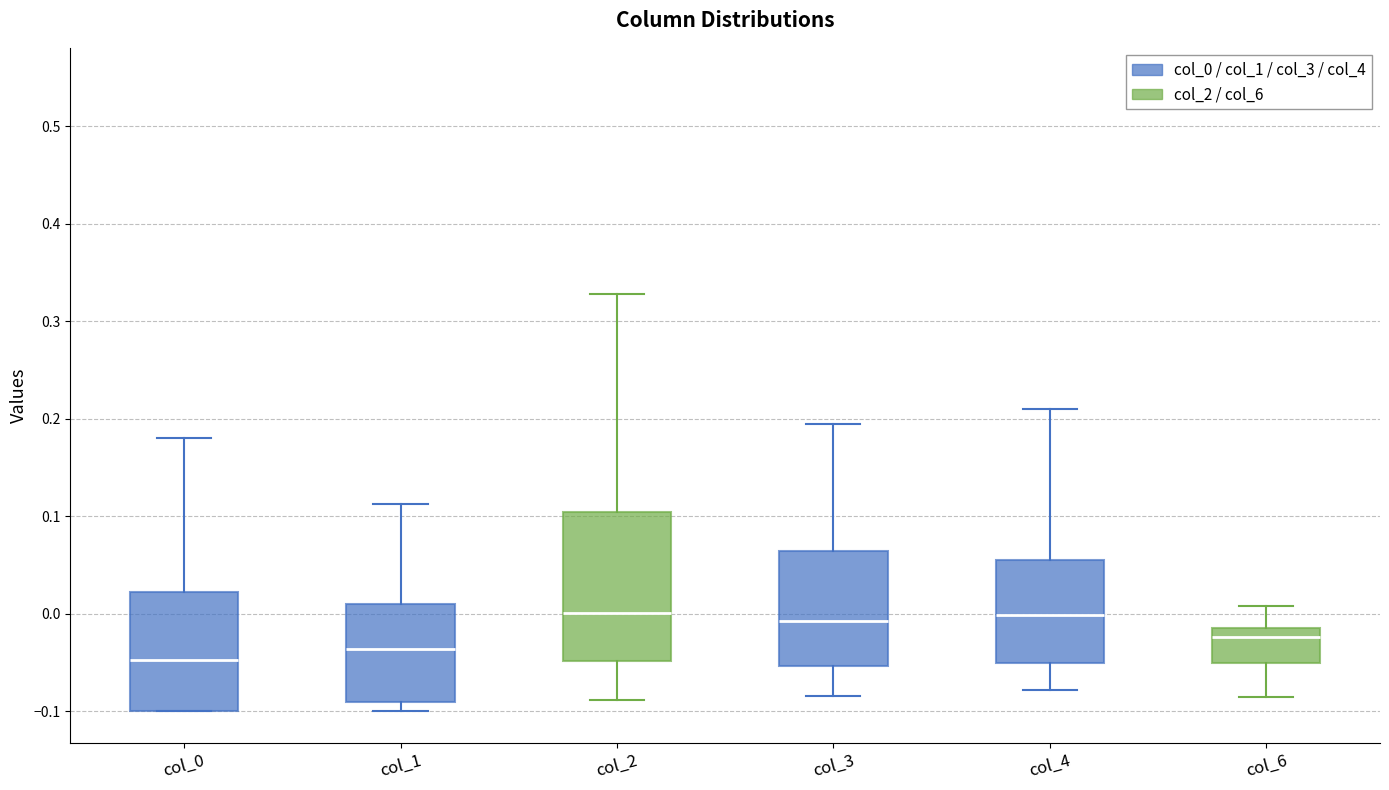

Reading left to right, transcribe this box plot: for each box, give where its median line is, the range the box spans, and where its two whiskers end, as read against the y-axis. The values are not printed on the chart, so give them approximately, as read against the axis.

col_0: median -0.05, box -0.10 to 0.02, whiskers -0.10 to 0.18
col_1: median -0.04, box -0.09 to 0.01, whiskers -0.10 to 0.11
col_2: median 0.00, box -0.05 to 0.10, whiskers -0.09 to 0.33
col_3: median -0.01, box -0.05 to 0.06, whiskers -0.08 to 0.20
col_4: median 0.00, box -0.05 to 0.06, whiskers -0.08 to 0.21
col_6: median -0.02, box -0.05 to -0.01, whiskers -0.09 to 0.01